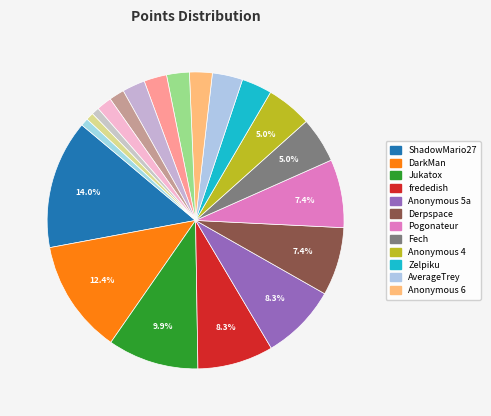

To the nearest percent, what is the average slice percentage?

5%